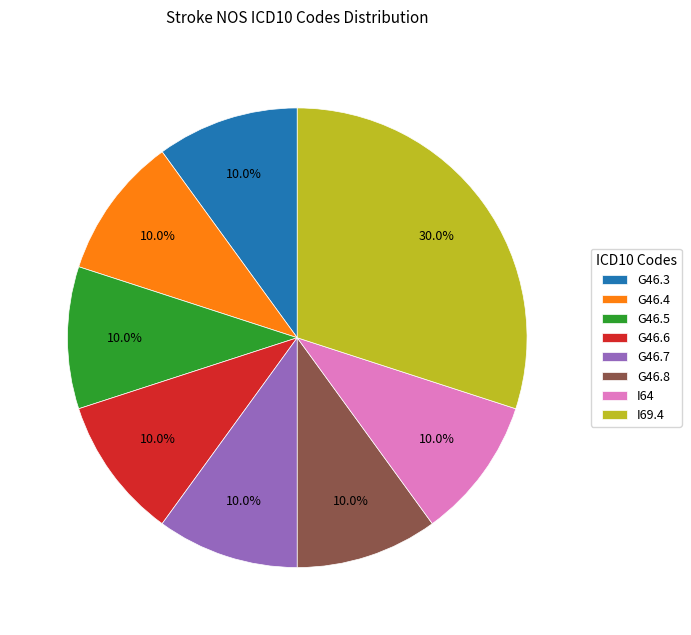

Is there a majority slice in this chart?

No